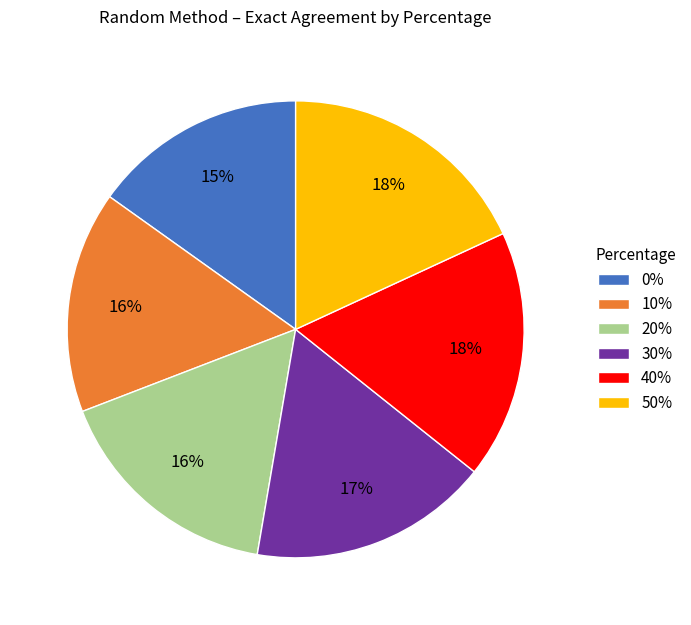

Do 50% and 20% together represent more than half of the pie?

No